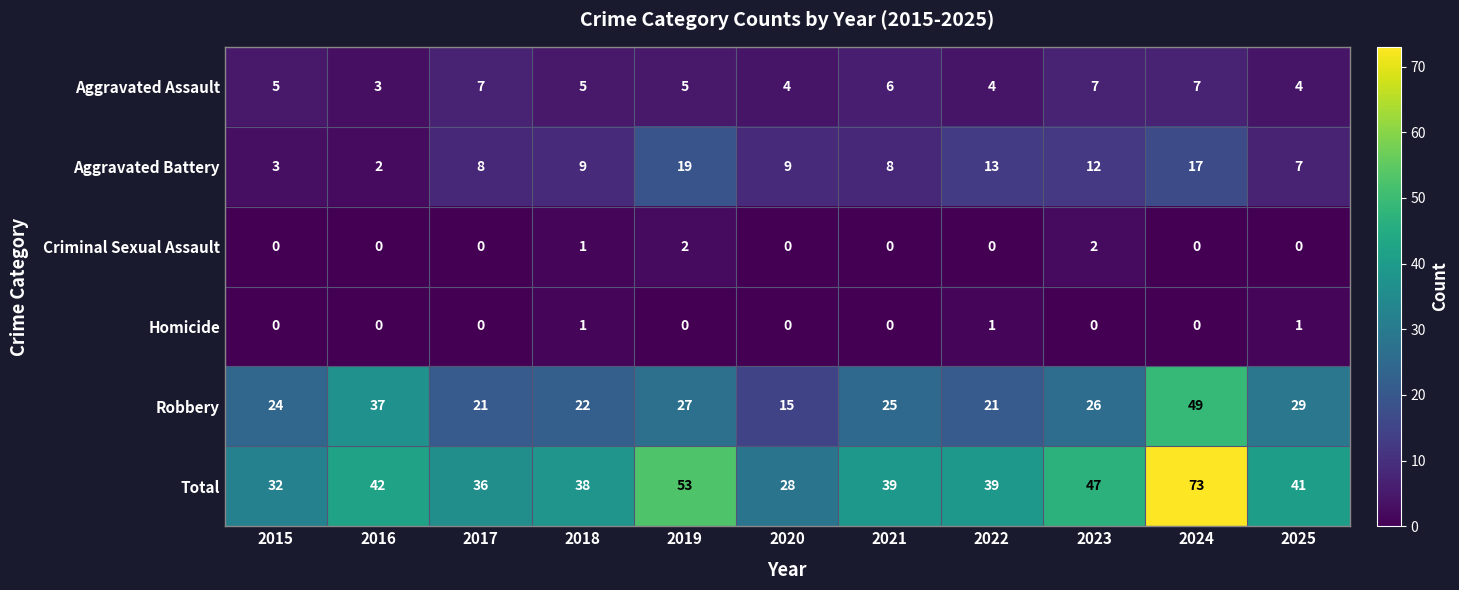

Which series has the largest total across all categories?

Total